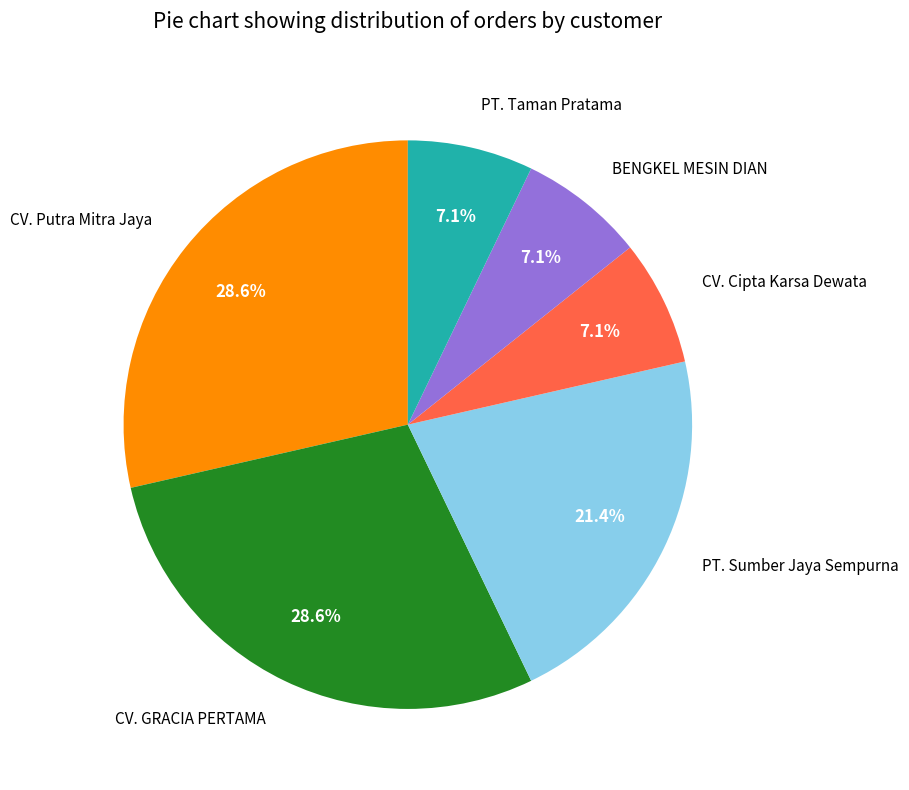

Does PT. Sumber Jaya Sempurna account for over 50% of the chart?

No